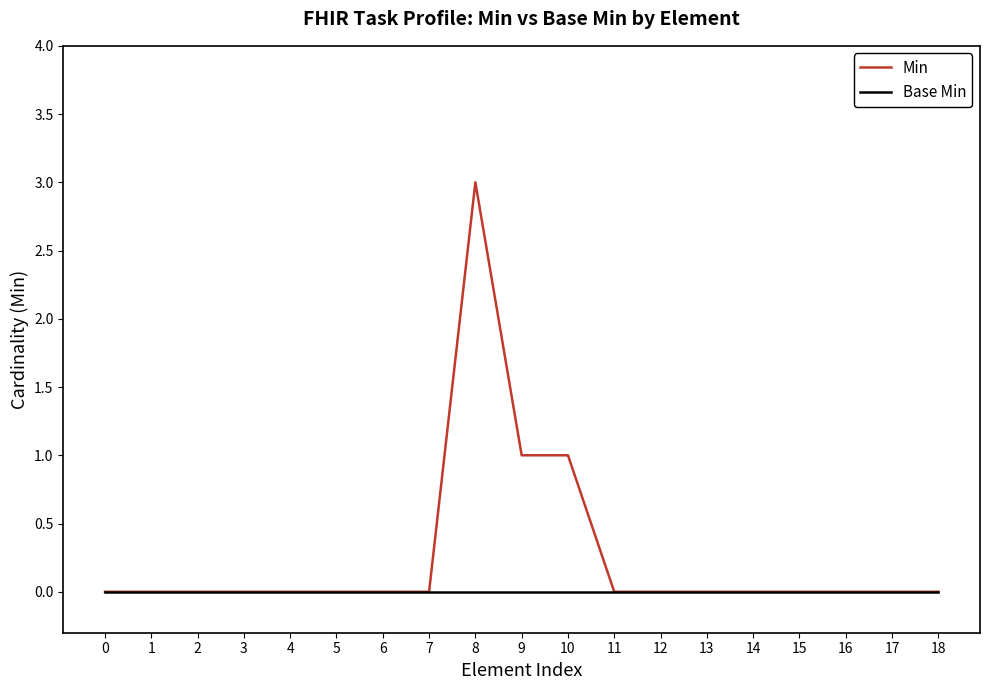

Between 3 and 9, which series saw the biggest shift?

Min